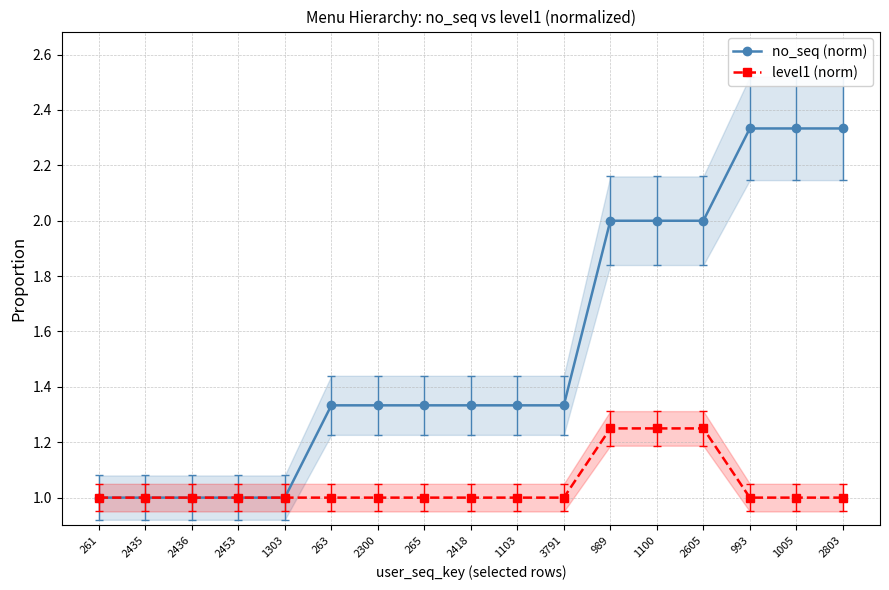

The no_seq (norm) series shows 0.3 at 1303. True or false?

False